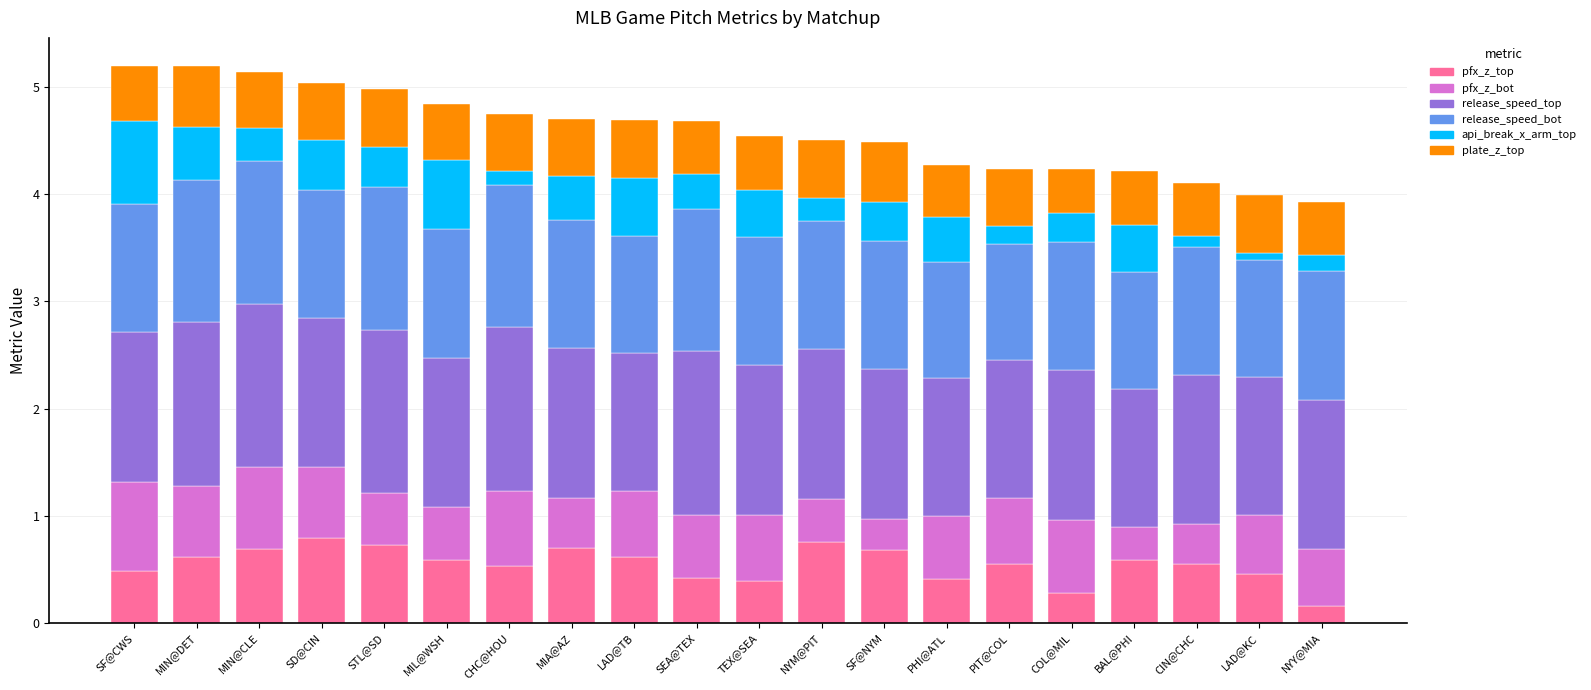

Is it true that pfx_z_top equals 0.6 at LAD@TB?

True